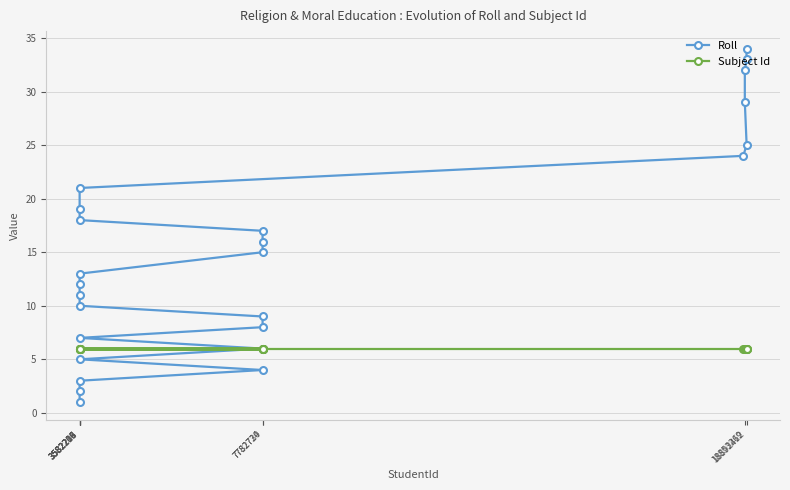

The value of Subject Id at 7782720 is 6. True or false?

True